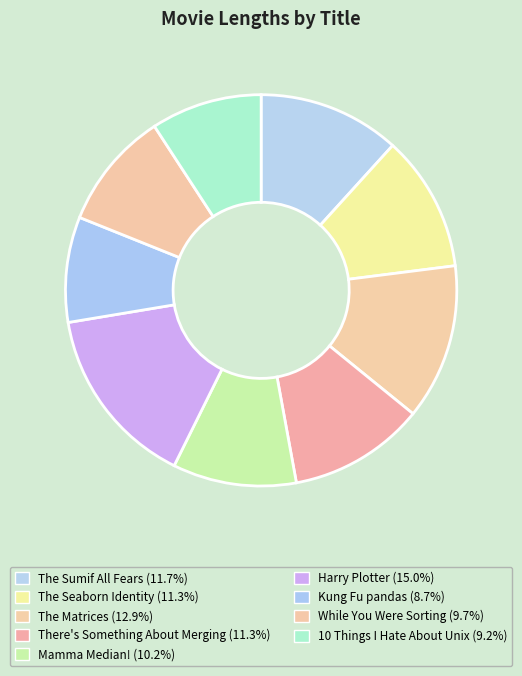

Count the number of slices in the pie.

9